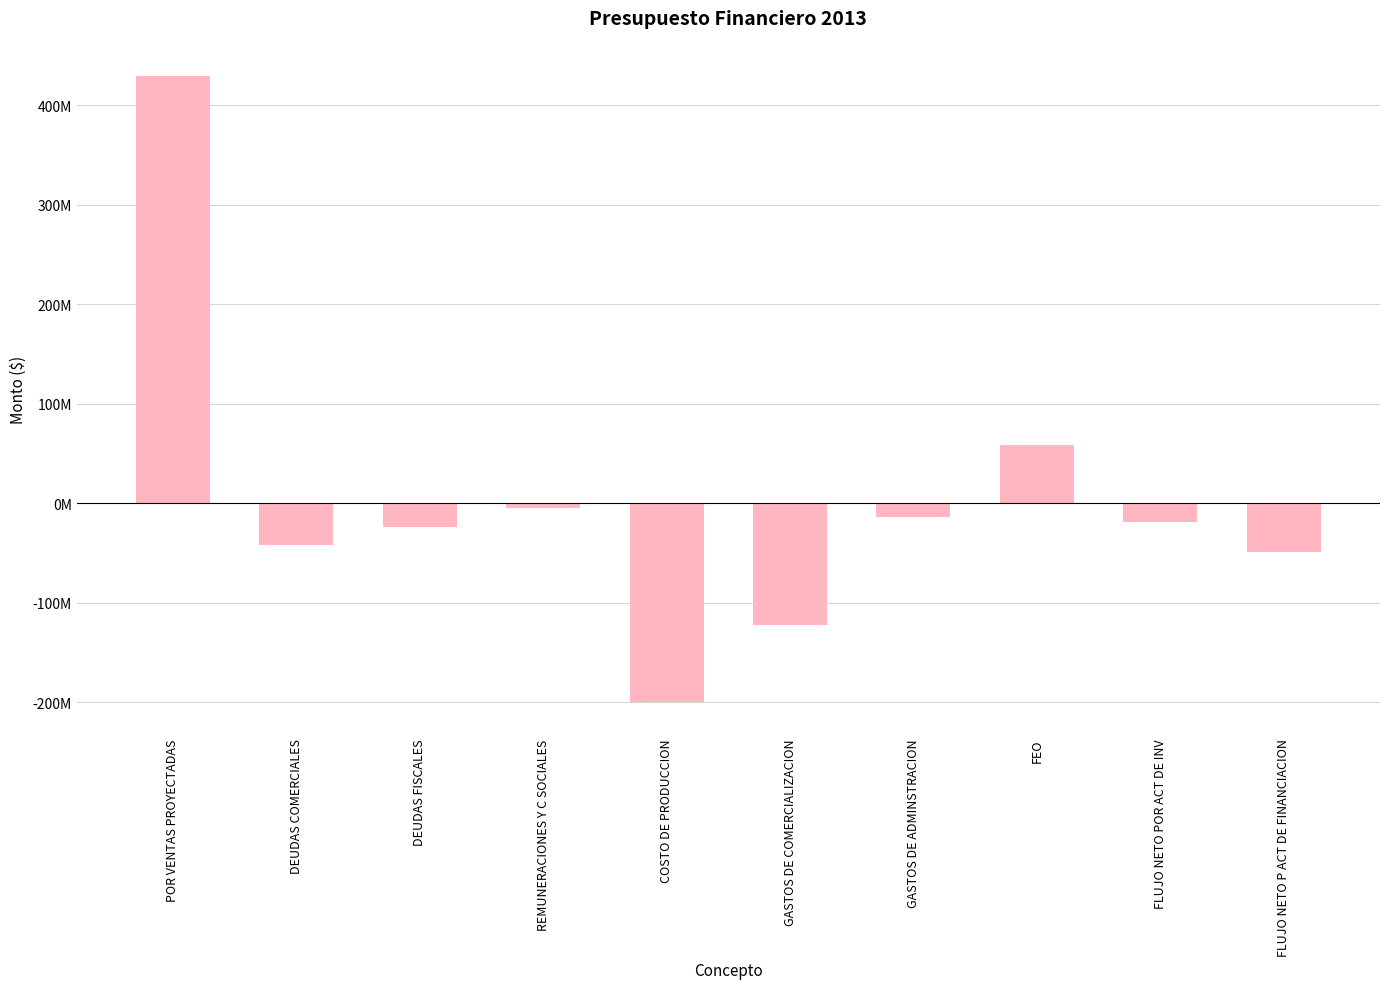

At which category does the chart reach its peak across all series?

POR VENTAS PROYECTADAS